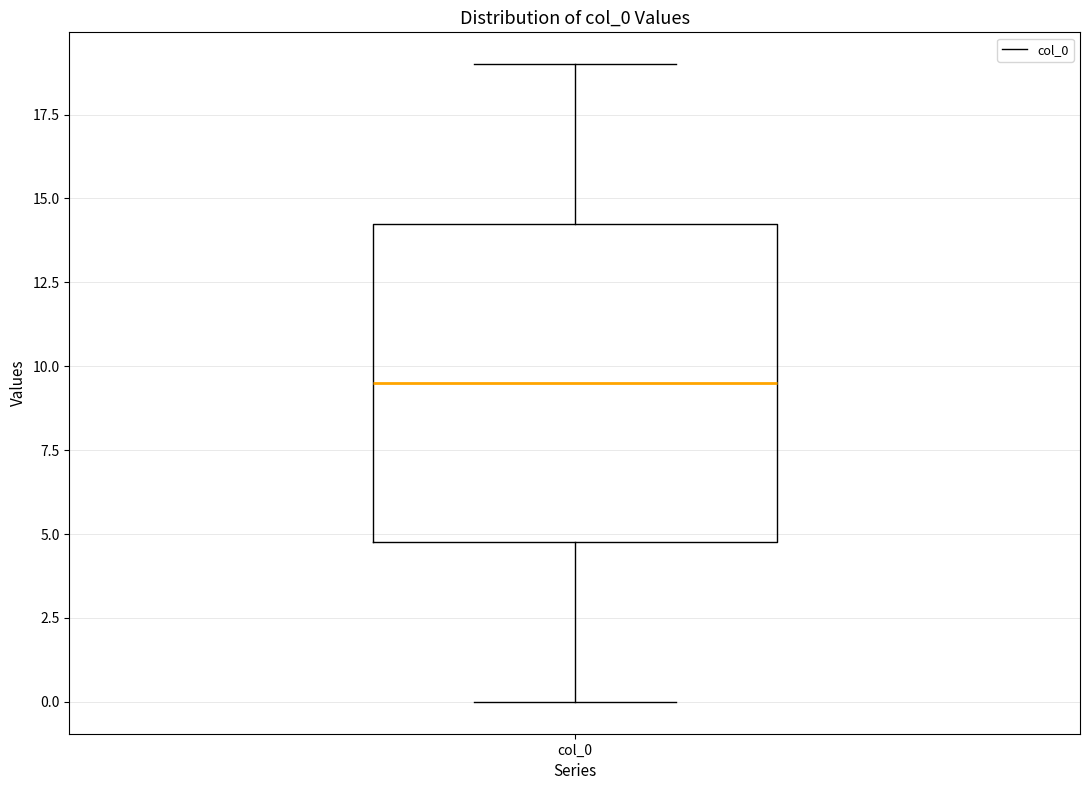

Transcribe this box plot: give where the median line is, the range the box spans, and where the two whiskers end, as read against the y-axis. The values are not printed on the chart, so give them approximately, as read against the axis.

median 9.5, box 5.0 to 14.5, whiskers 0.0 to 19.0